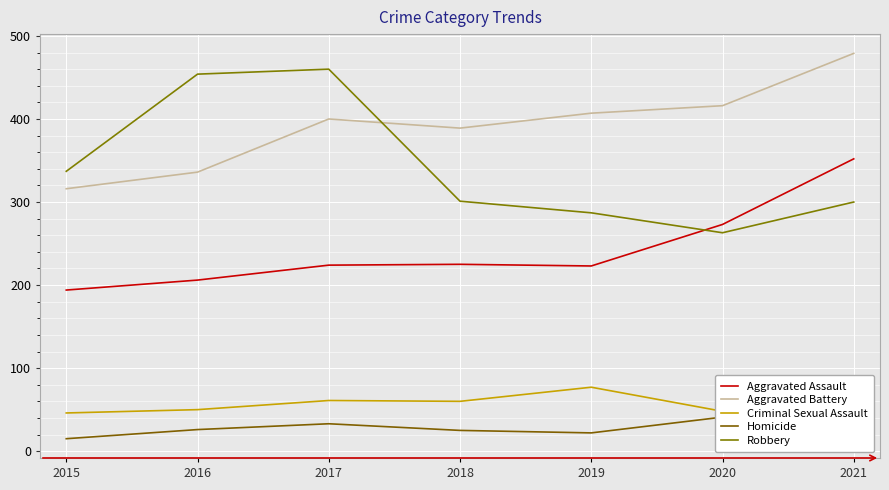

What is the value of the Aggravated Battery point at the 5th from the left?

407